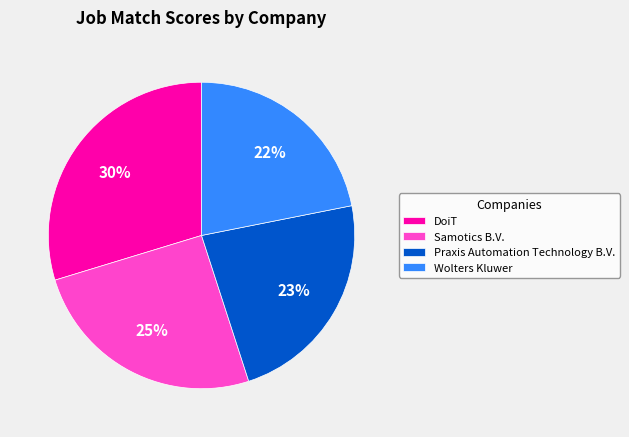

Combined, do DoiT and Samotics B.V. account for over 50%?

Yes